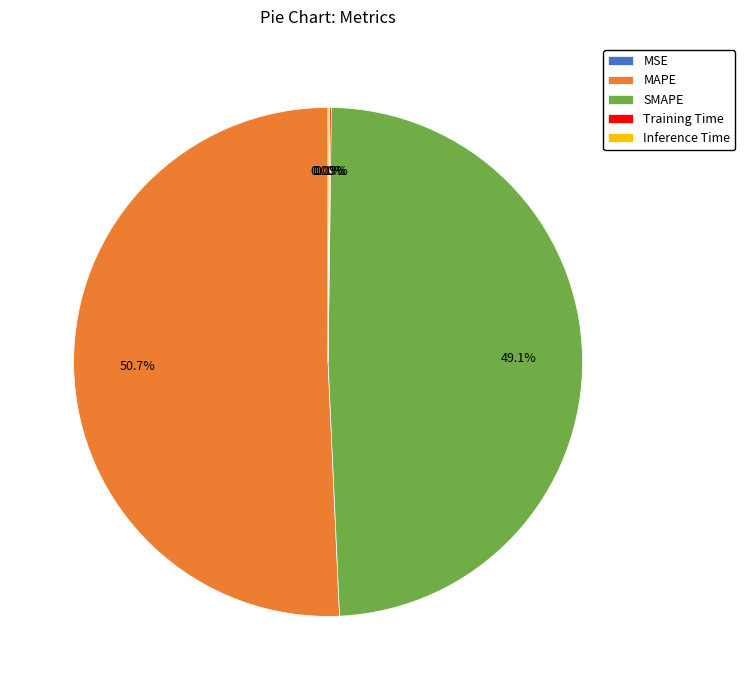

Which category has the biggest portion of the pie?

MAPE